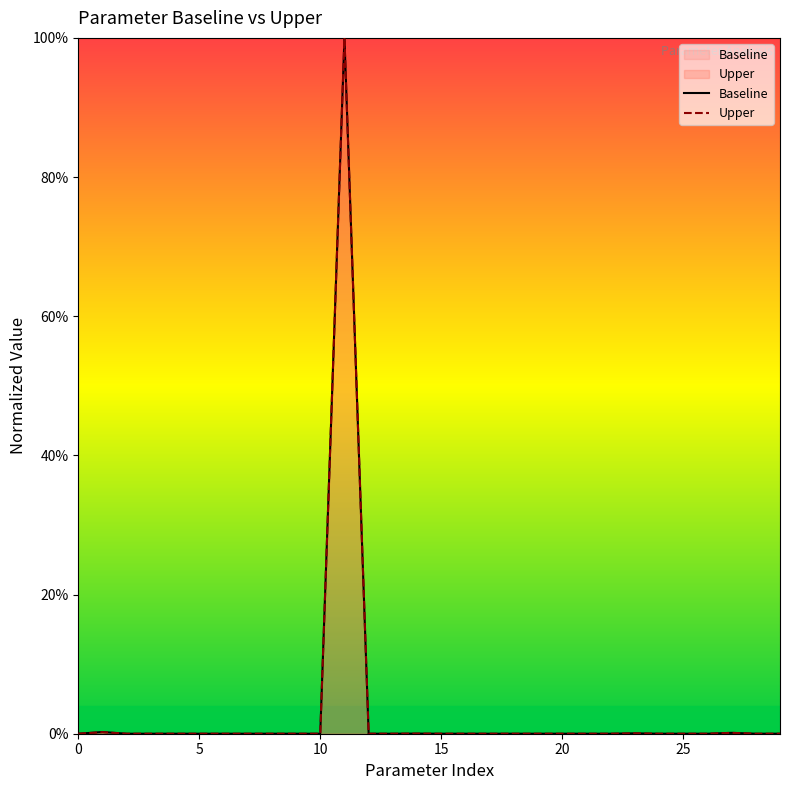

How many lines are shown in the chart?

2